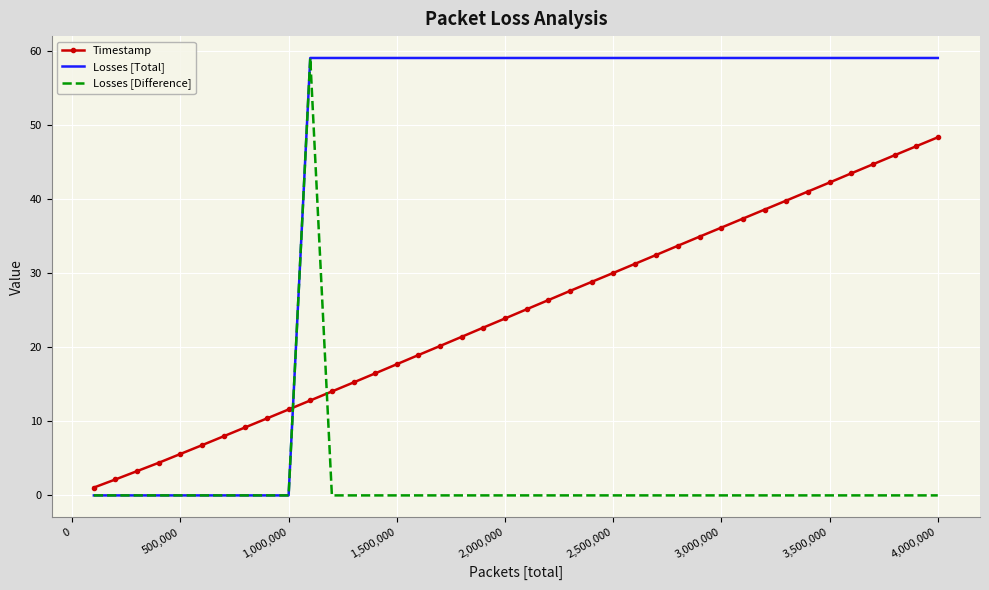

List the series in order of their overall mean, lowest first.

Losses [Difference], Timestamp, Losses [Total]